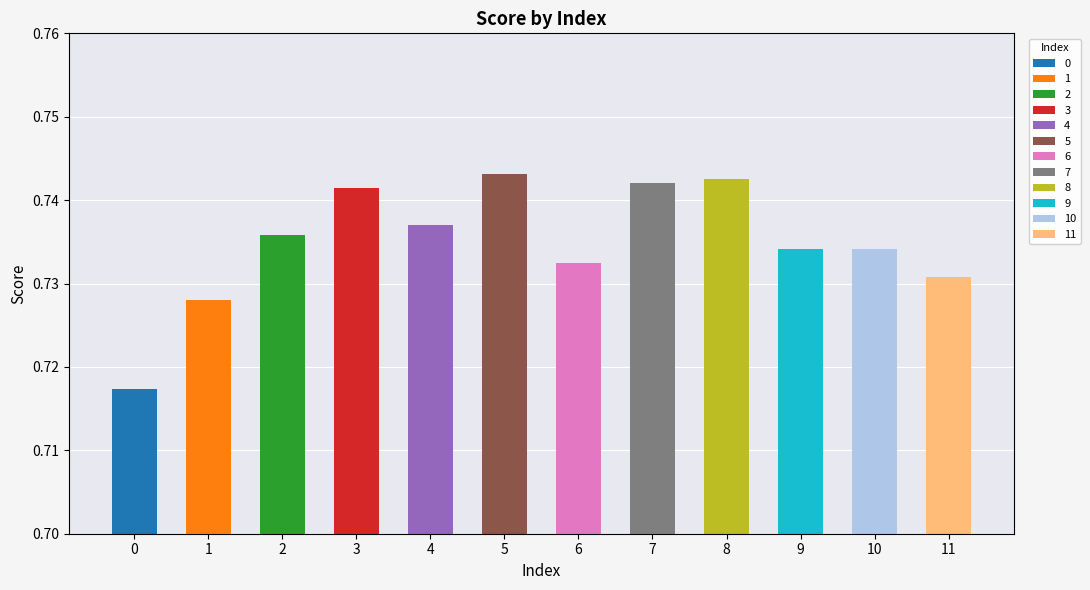

Reading left to right, transcribe all the data shown in this chart.

0.7	0.7	0.7	0.7	0.7	0.7	0.7	0.7	0.7	0.7	0.7	0.7